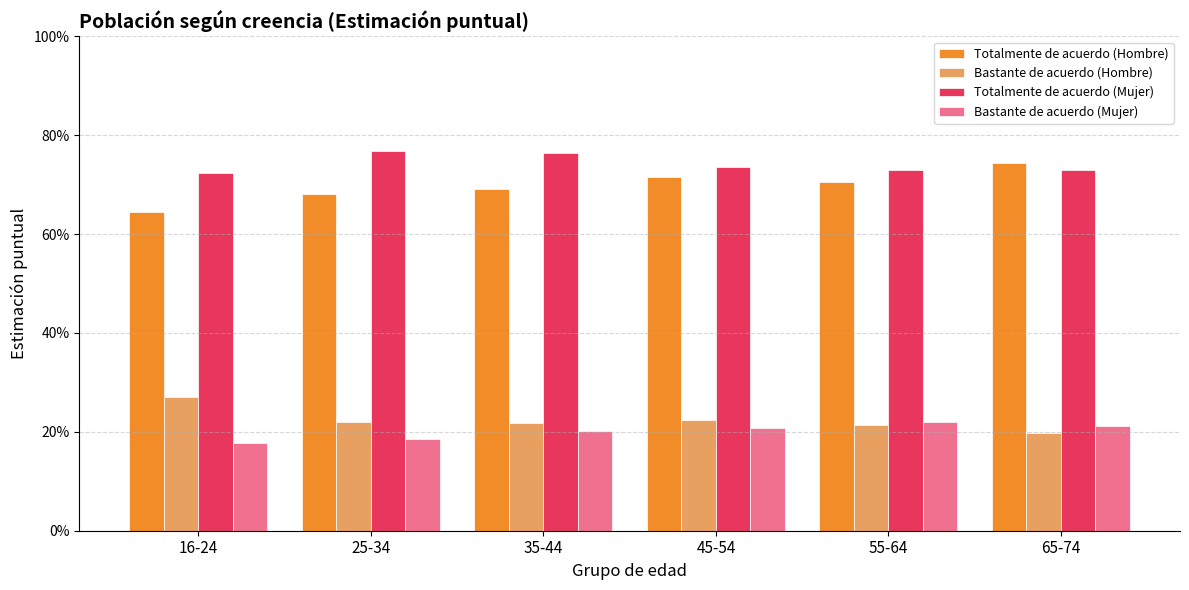

Rank the series at 55-64 from lowest to highest value.

Bastante de acuerdo (Hombre), Bastante de acuerdo (Mujer), Totalmente de acuerdo (Hombre), Totalmente de acuerdo (Mujer)